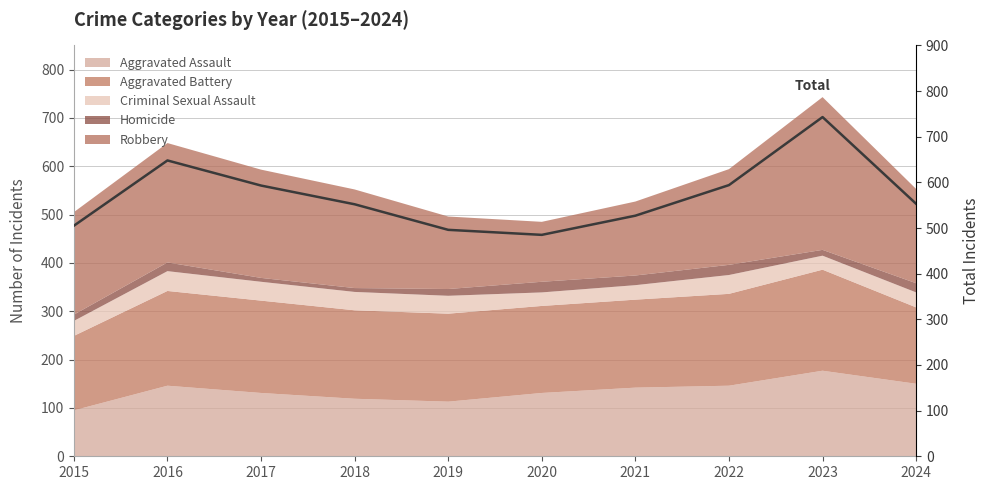

List the labels in order of value, smallest first.

2020, 2019, 2015, 2021, 2018, 2024, 2017, 2022, 2016, 2023